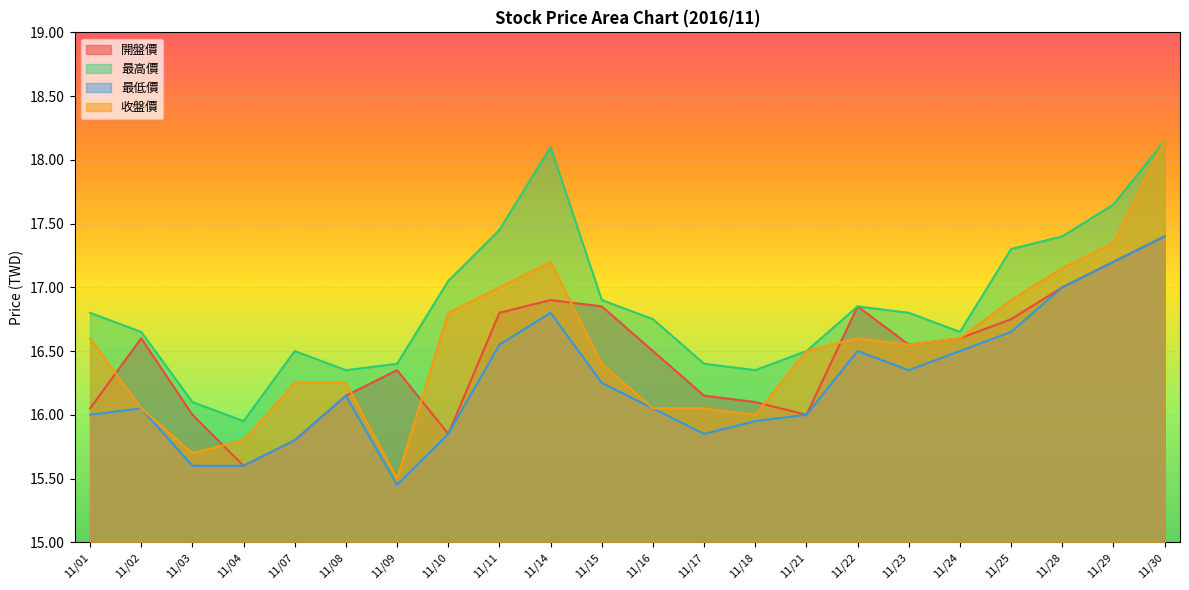

At which category is the sum across all series the highest?

11/30